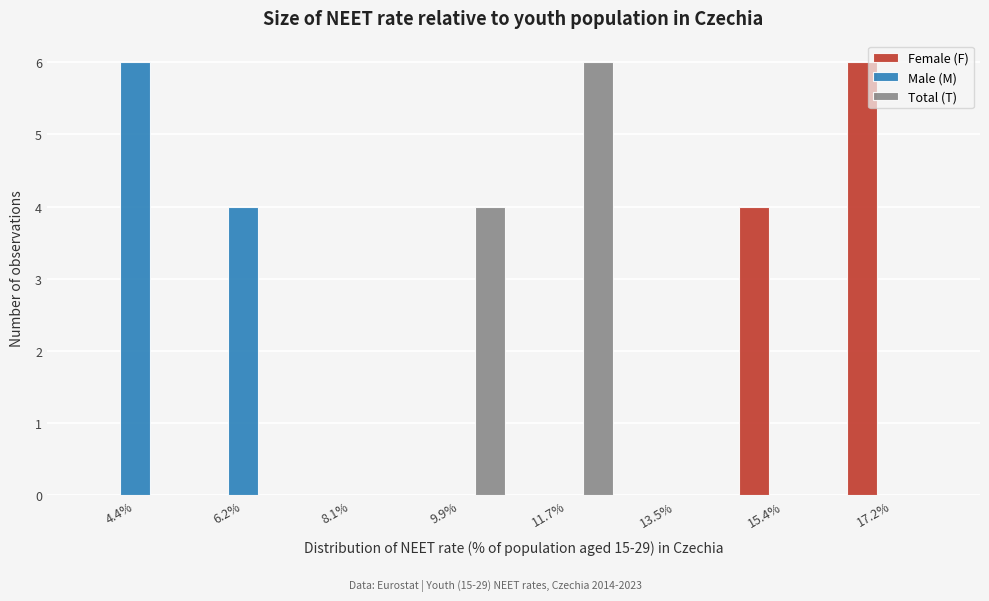

Reading left to right, transcribe this chart: for each range on the x-axis, give the height of each series' bar. Neither the bar edges nor the heights are printed on the chart, so give them approximately, as read against the axes.

3.6 to 5.4: Female (F)=0	Male (M)=6	Total (T)=0
5.4 to 7.2: Female (F)=0	Male (M)=4	Total (T)=0
7.2 to 9.0: Female (F)=0	Male (M)=0	Total (T)=0
9.0 to 10.8: Female (F)=0	Male (M)=0	Total (T)=4
10.8 to 12.6: Female (F)=0	Male (M)=0	Total (T)=6
12.6 to 14.4: Female (F)=0	Male (M)=0	Total (T)=0
14.4 to 16.2: Female (F)=4	Male (M)=0	Total (T)=0
16.2 to 18.2: Female (F)=6	Male (M)=0	Total (T)=0